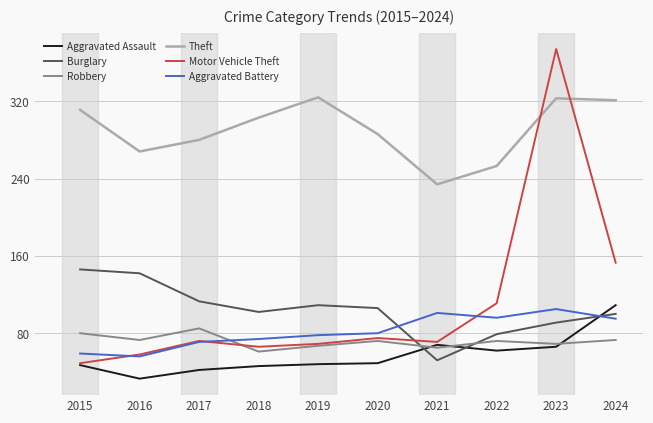

List the series in order of their peak value, highest first.

Motor Vehicle Theft, Theft, Burglary, Aggravated Assault, Aggravated Battery, Robbery